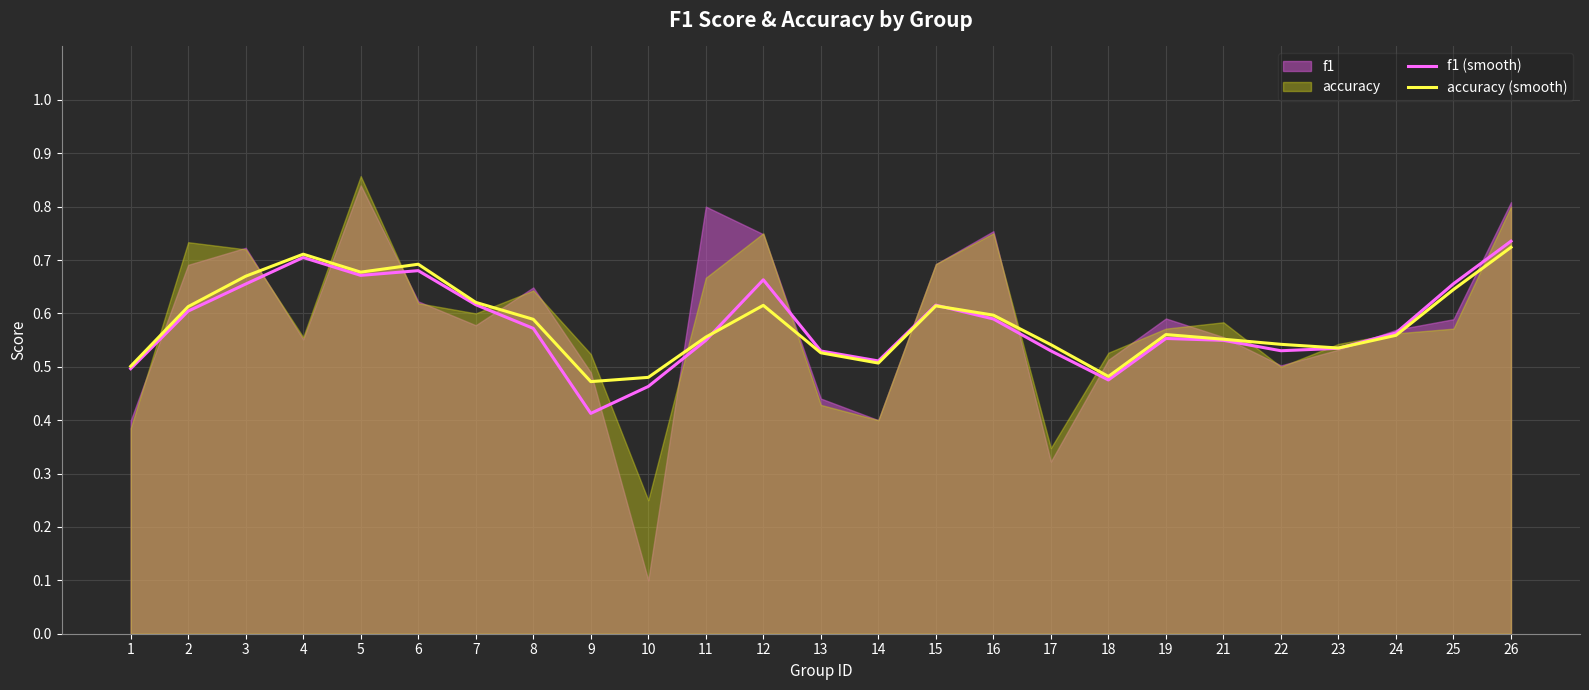

Which series has the largest total across all categories?

accuracy (smooth)